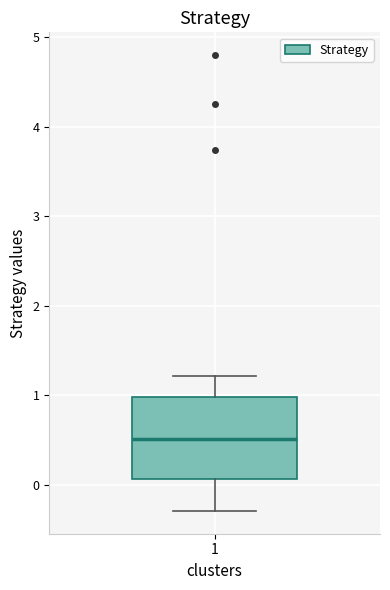

Transcribe this box plot: give where the median line is, the range the box spans, and where the two whiskers end, as read against the y-axis. The values are not printed on the chart, so give them approximately, as read against the axis.

median 0.5, box 0.1 to 1.0, whiskers -0.3 to 1.2